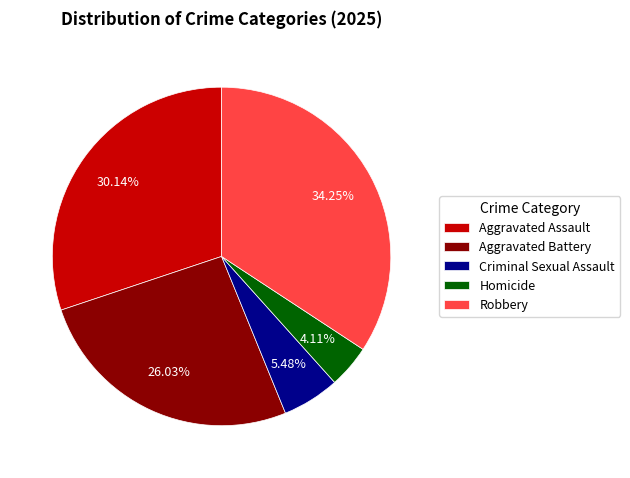

Which slice is the largest?

Robbery